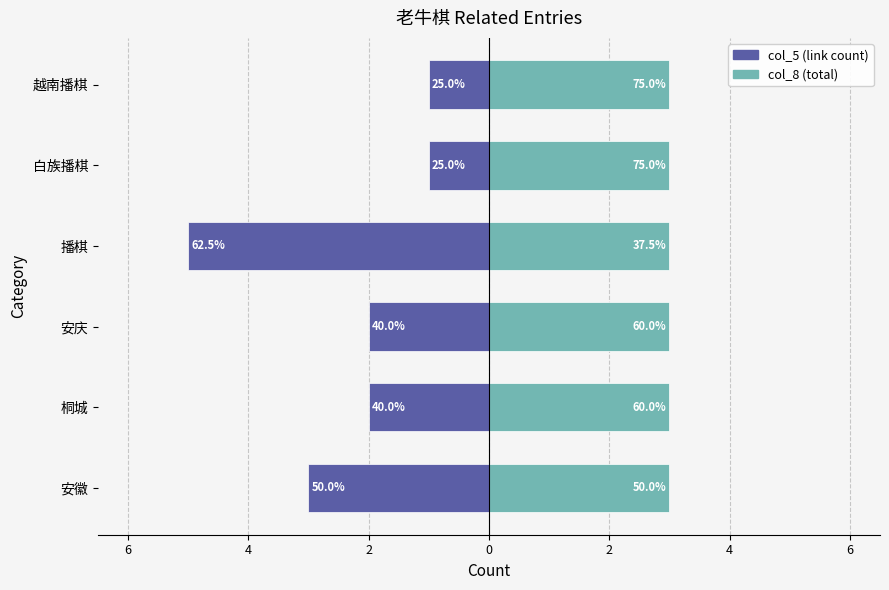

Is the value of col_8 (total) at 2 greater than the value of col_5 (links) at 2?

Yes